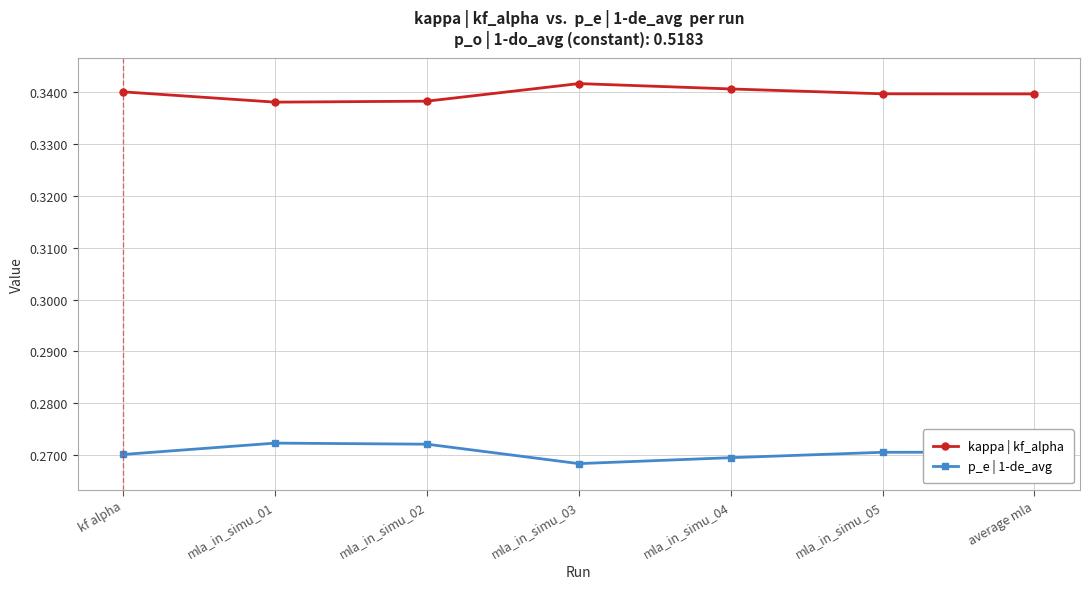

What is the spread (max minus min) of values at mla_in_simu_04?

0.1